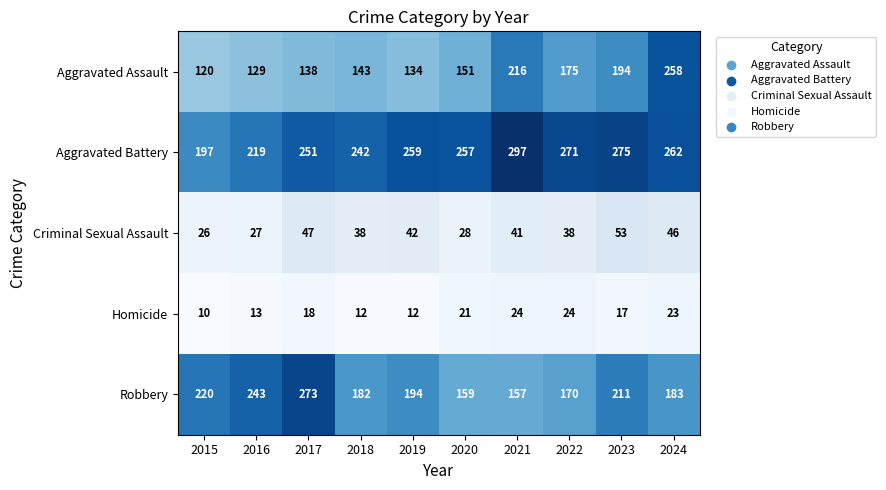

Count the number of data series in this chart.

5